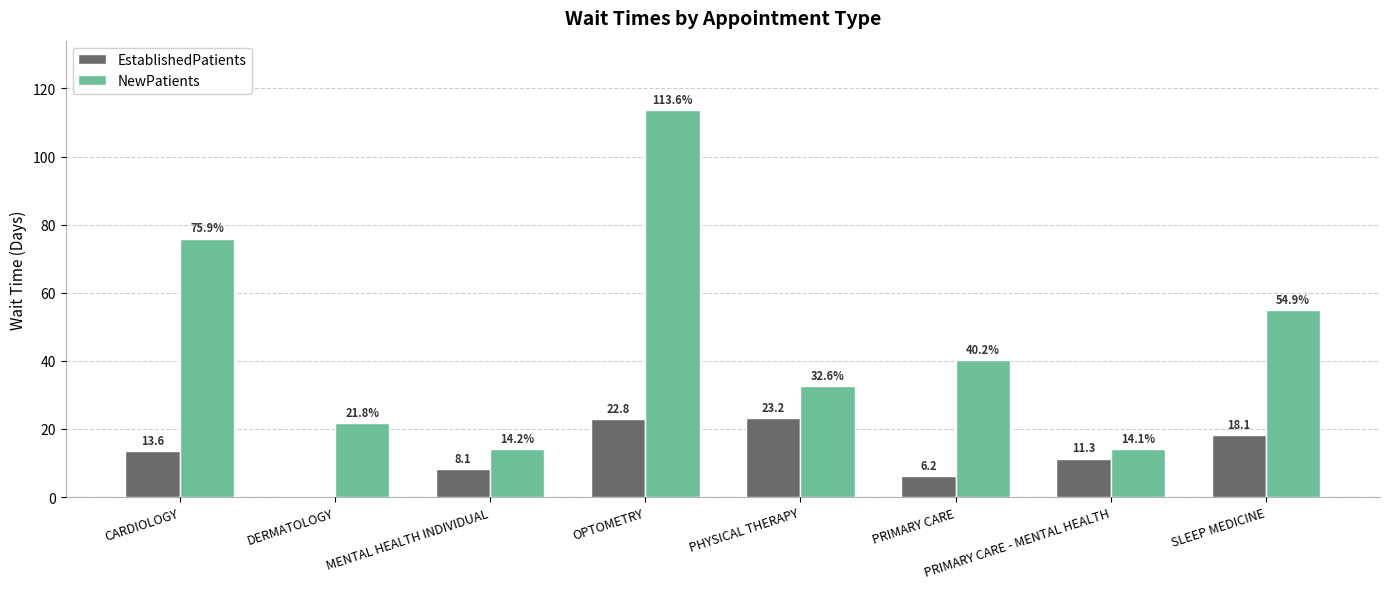

Which category has the highest value in the NewPatients series?

OPTOMETRY